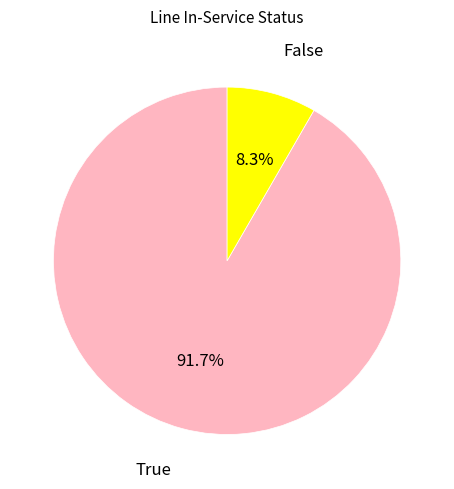

To the nearest percent, what is the average slice percentage?

50%